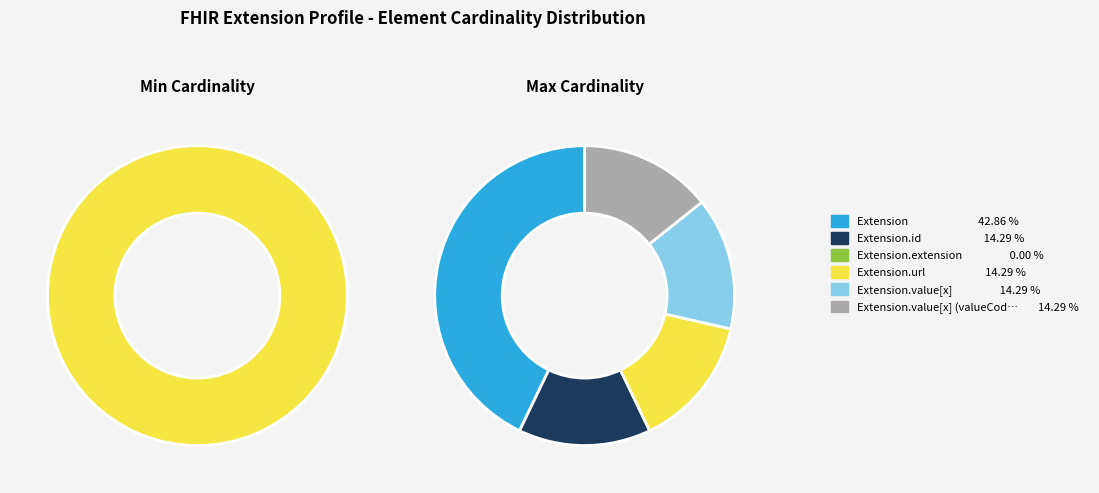

To the nearest percent, what is the difference between the largest and smallest slice percentages?

100%